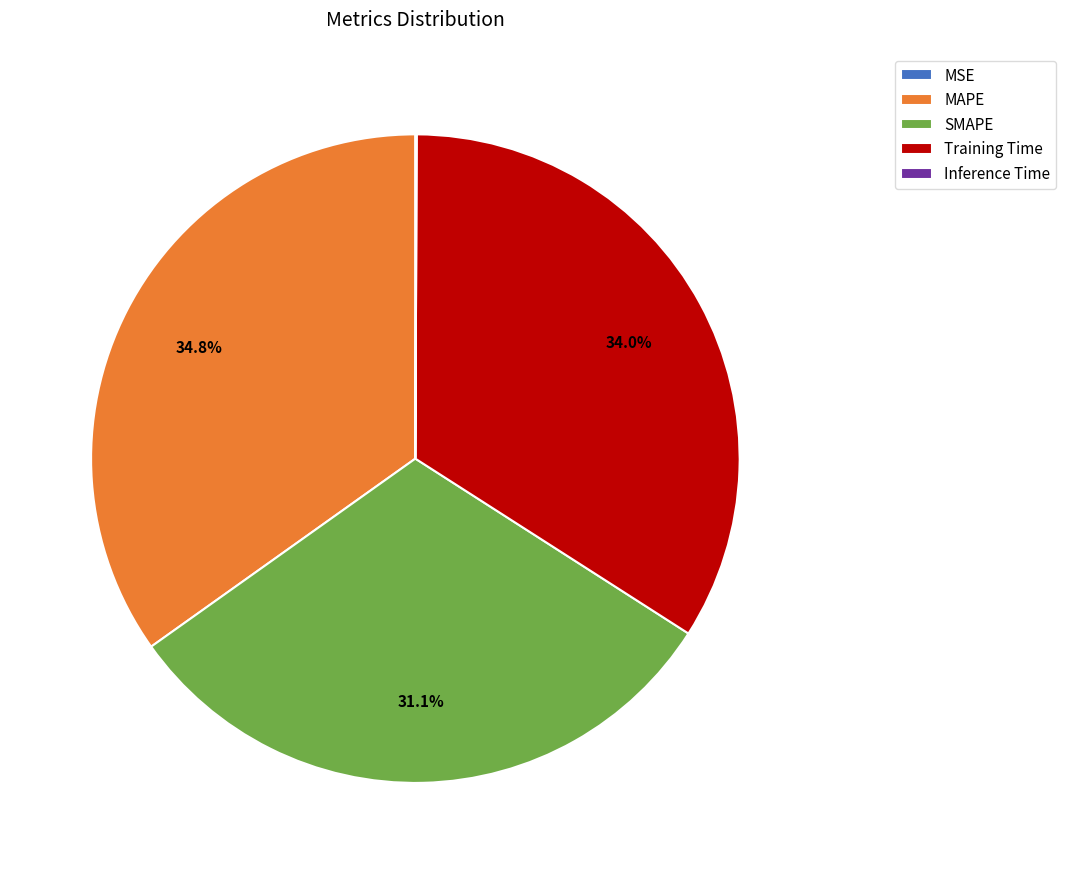

To the nearest percent, what is the average slice percentage?

20%